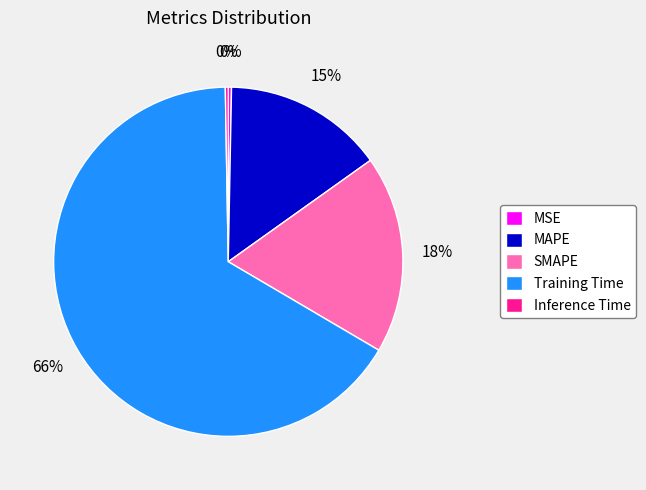

Which slice is the largest?

Training Time